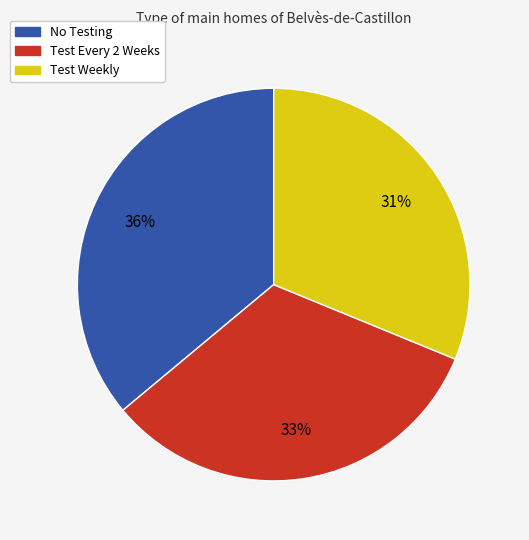

Does any single category account for the majority?

No